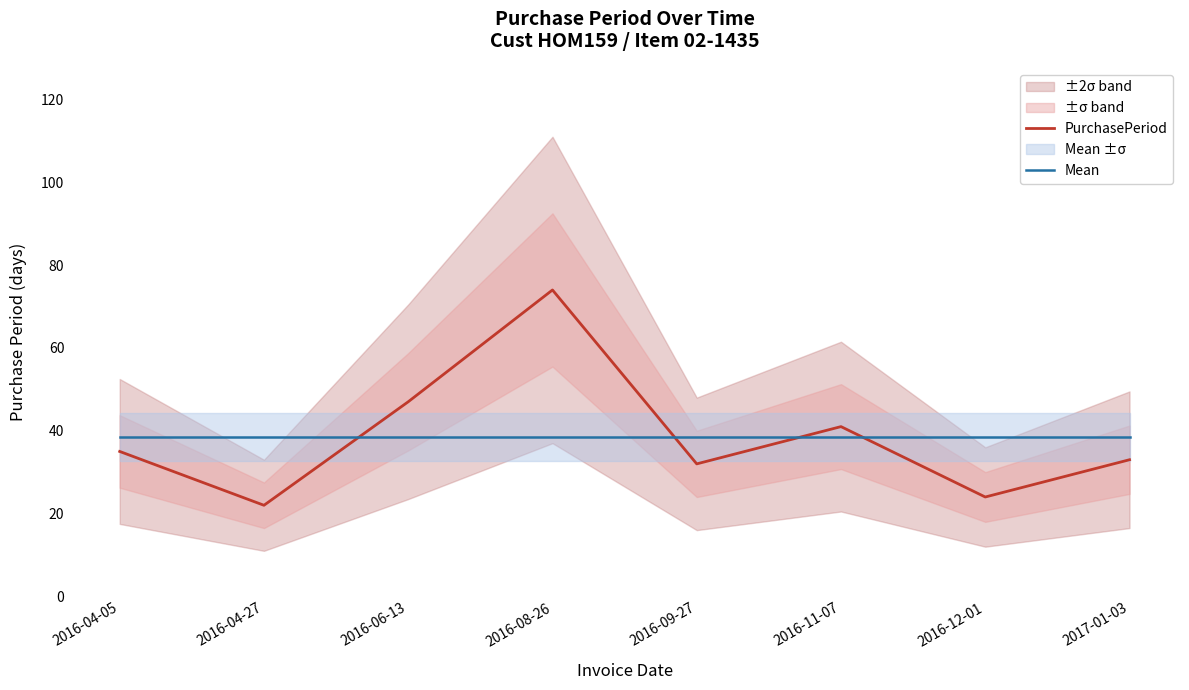

What is the maximum value shown in the chart?

74.0